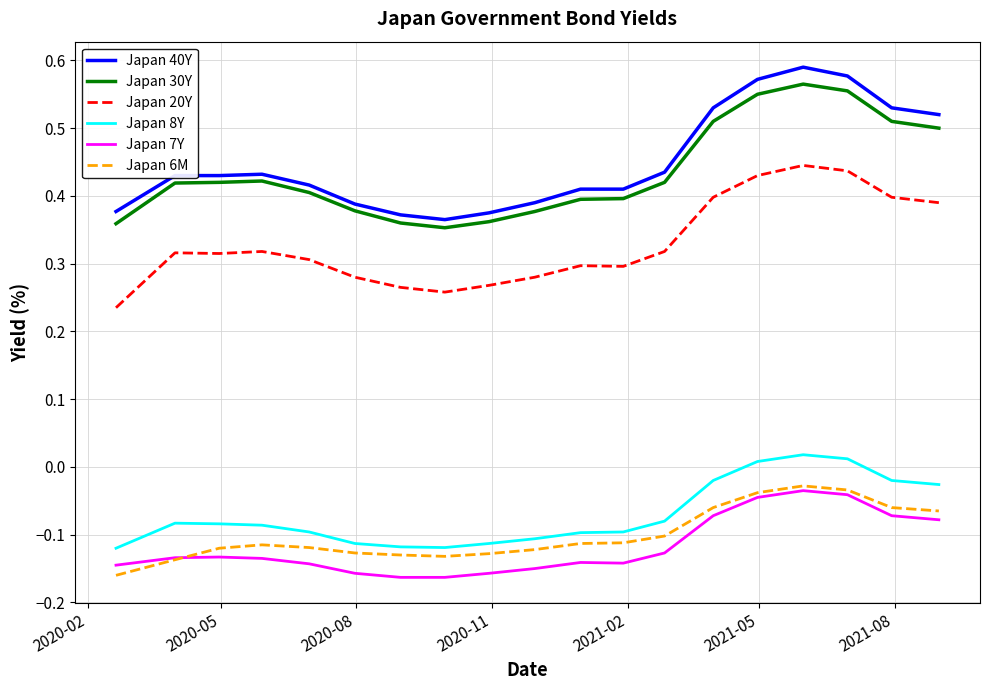

True or false: Japan 8Y and Japan 40Y cross at least once.

False